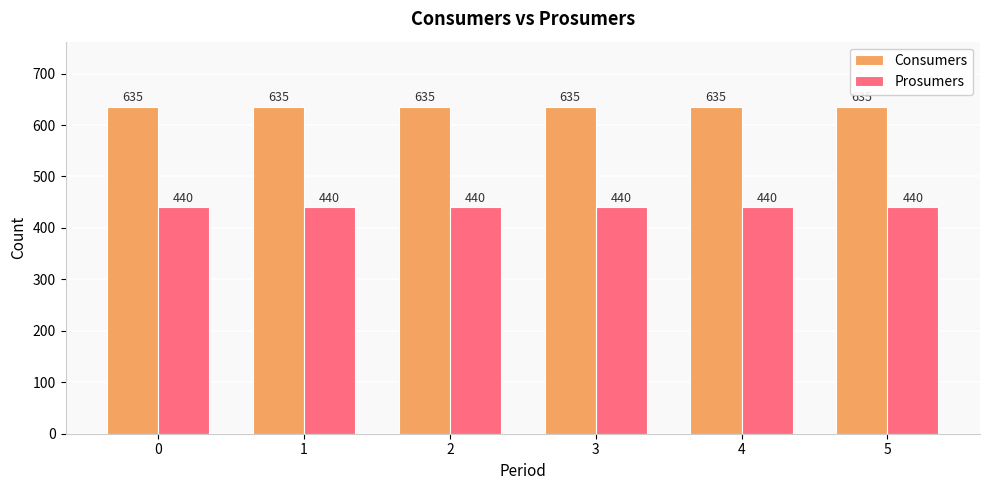

How many bars are there in each group?

2